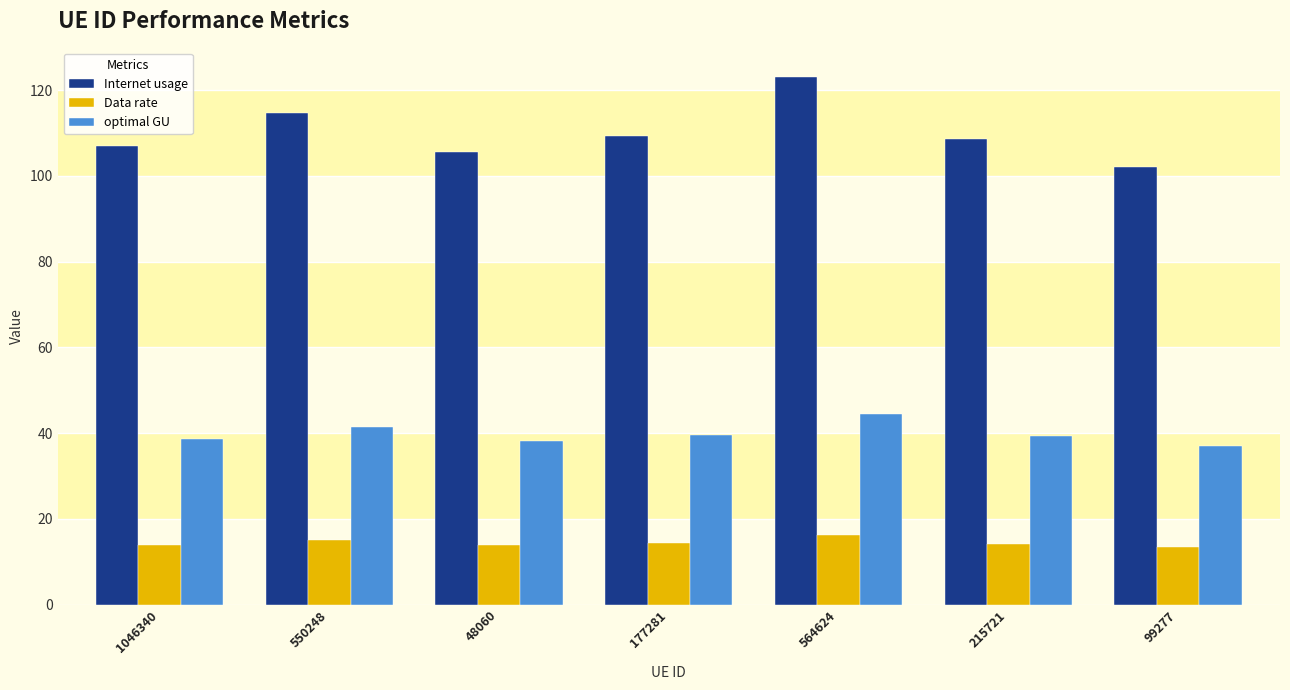

How many values in the Internet usage series exceed 108?

4